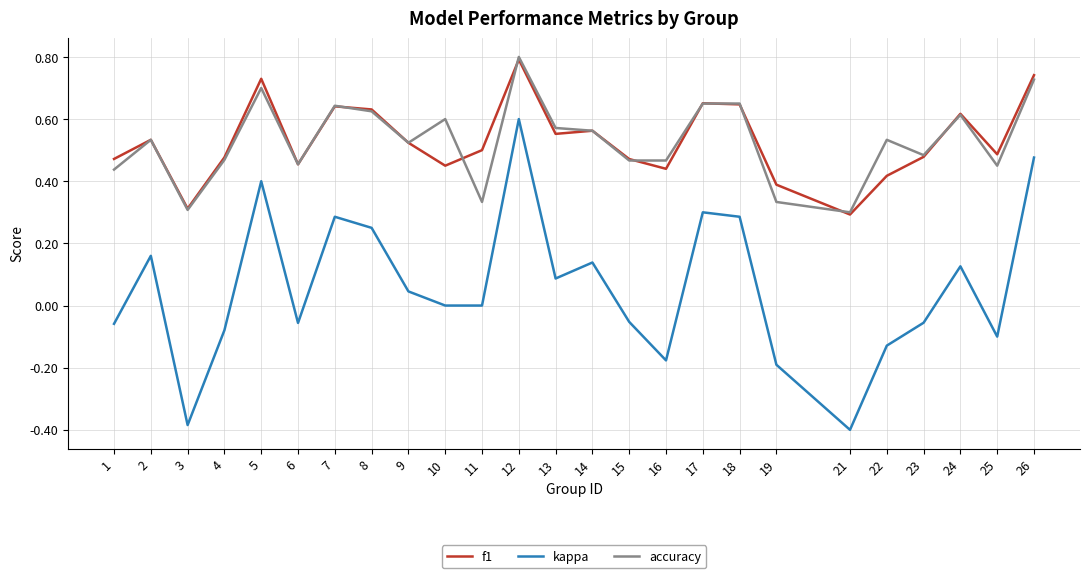

How many interior local peaks does the kappa series have?

7